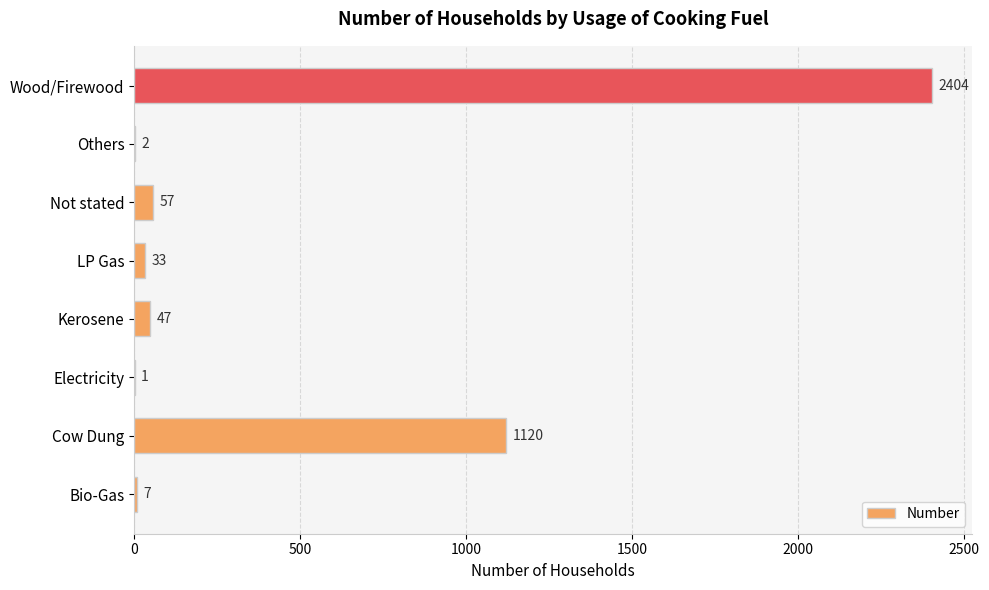

What is the sum of all values?

3671